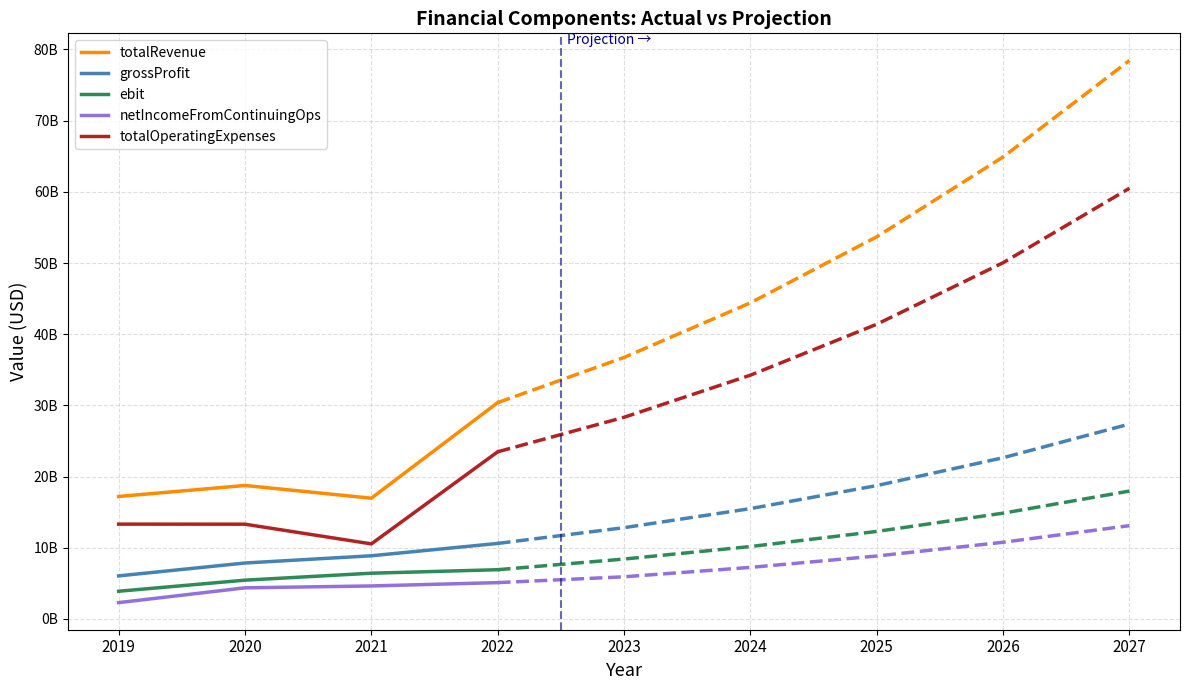

Which series changed the most between 2020 and 2022?

totalRevenue